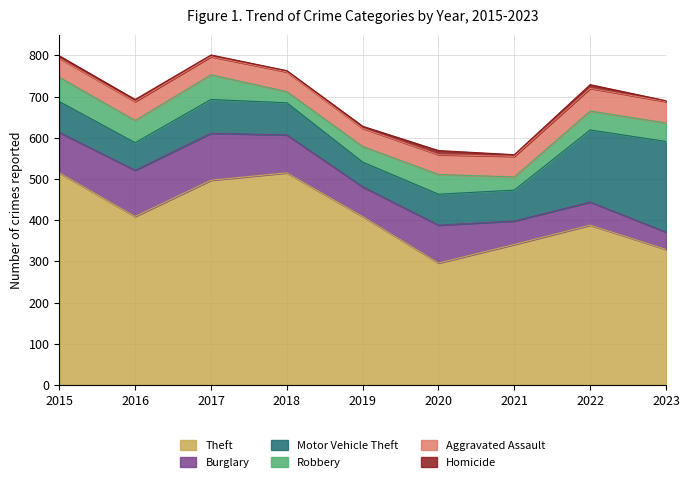

At how many categories does at least one series exceed 358?

6